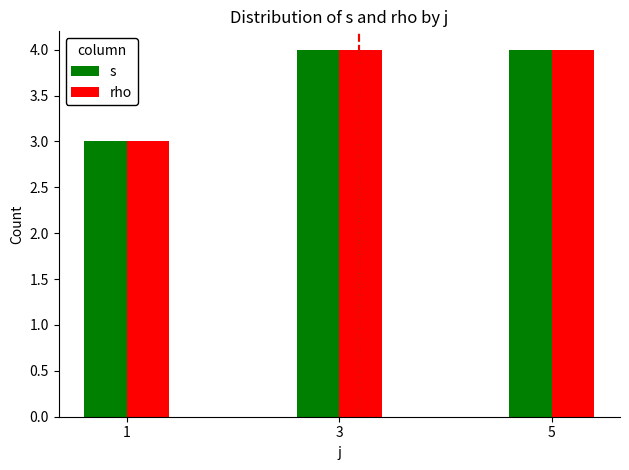

What is the total value across all series at 5?

8